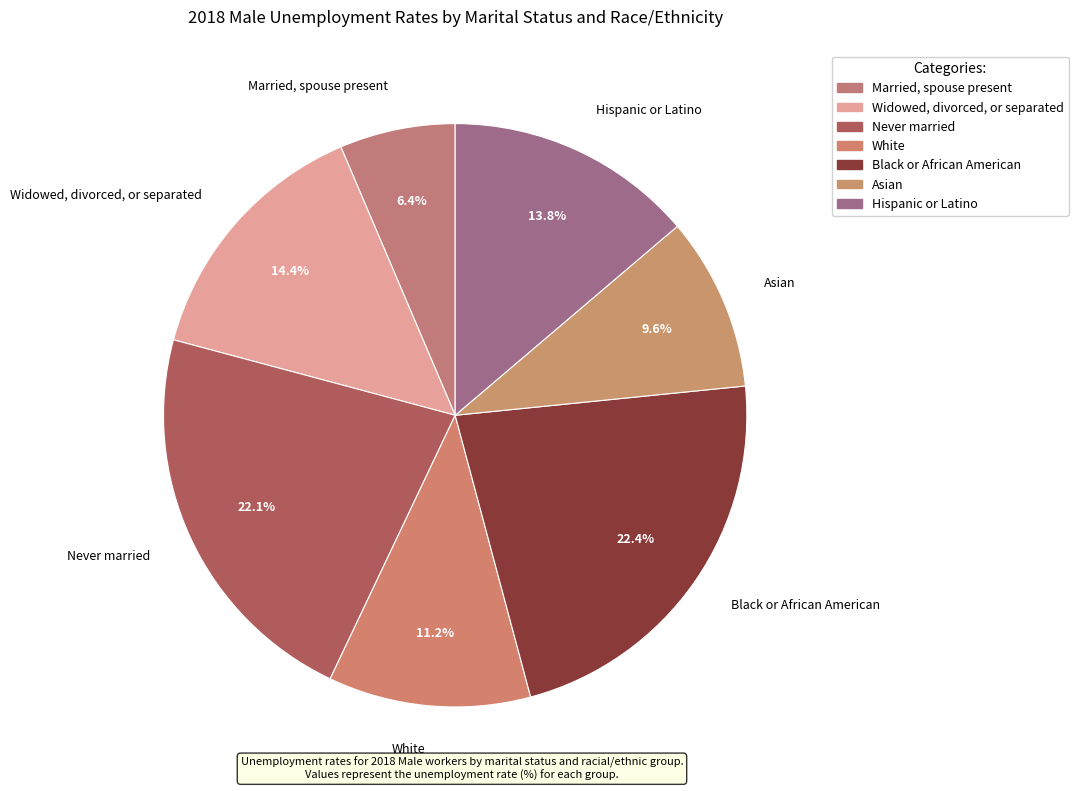

How many slices are in this pie chart?

7